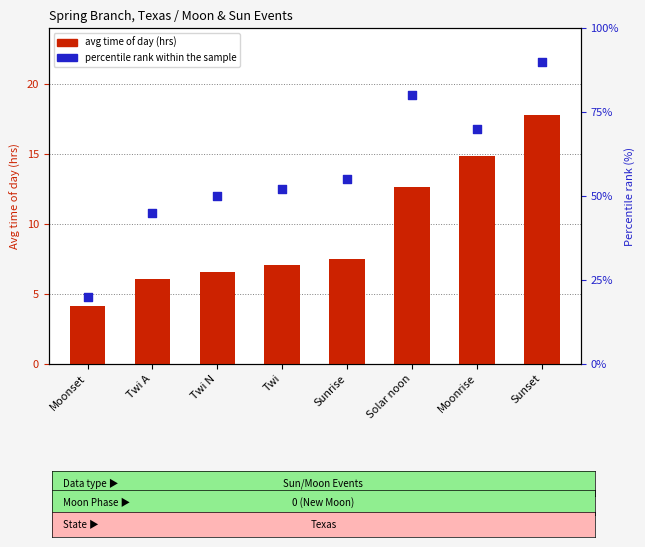

What is the total value across all series at Twi A?

51.1